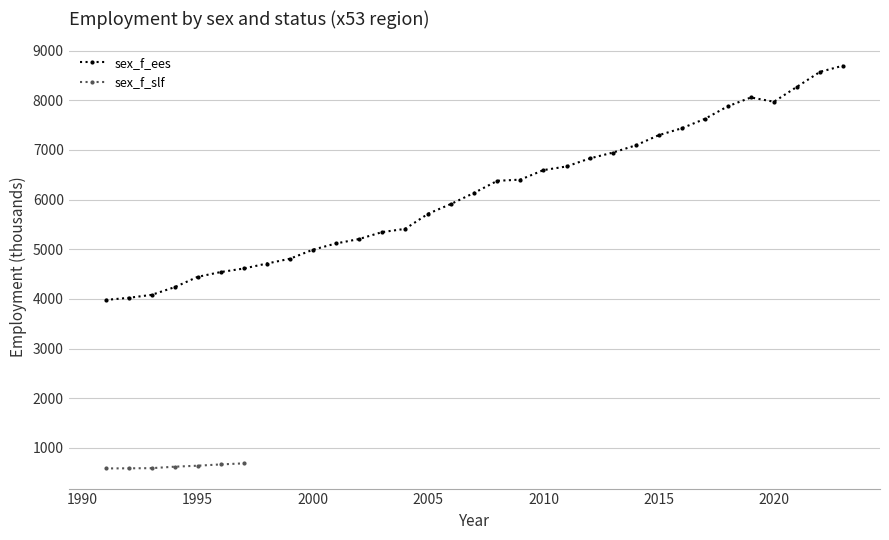

Reading right to left, list all the values displayed in this chart.

2023=8696.3	2022=8572.2	2021=8271.6	2020=7969.9	2019=8055.8	2018=7878.7	2017=7624.7	2016=7435.8	2015=7296.6	2014=7091.2	2013=6944.7	2012=6827.5	2011=6666.8	2010=6593.7	2009=6401.8	2008=6378.0	2007=6137.0	2006=5914.1	2005=5715.5	2004=5410.4	2003=5345.1	2002=5205.6	2001=5116.4	2000=4991.0	1999=4808.9	1998=4711.9	1997=4612.3	1996=4541.0	1995=4444.4	1994=4236.4	1993=4081.5	1992=4021.6	1991=3979.1